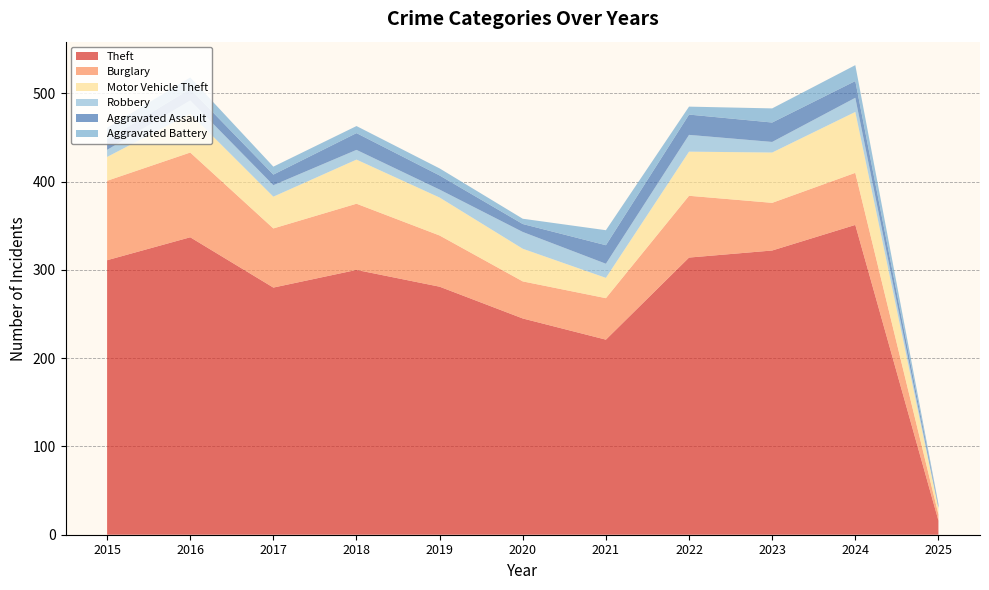

Reading left to right, list all the values displayed in this chart.

Theft: 2015=311	2016=337	2017=280	2018=300	2019=281	2020=245	2021=221	2022=314	2023=322	2024=351	2025=16
Burglary: 2015=90	2016=96	2017=67	2018=75	2019=58	2020=42	2021=47	2022=70	2023=54	2024=59	2025=7
Motor Vehicle Theft: 2015=27	2016=44	2017=36	2018=50	2019=43	2020=37	2021=23	2022=50	2023=57	2024=69	2025=7
Robbery: 2015=8	2016=15	2017=13	2018=11	2019=9	2020=19	2021=16	2022=19	2023=12	2024=16	2025=1
Aggravated Assault: 2015=12	2016=13	2017=12	2018=19	2019=16	2020=9	2021=21	2022=23	2023=22	2024=19	2025=2
Aggravated Battery: 2015=13	2016=13	2017=9	2018=8	2019=8	2020=6	2021=17	2022=9	2023=16	2024=18	2025=2